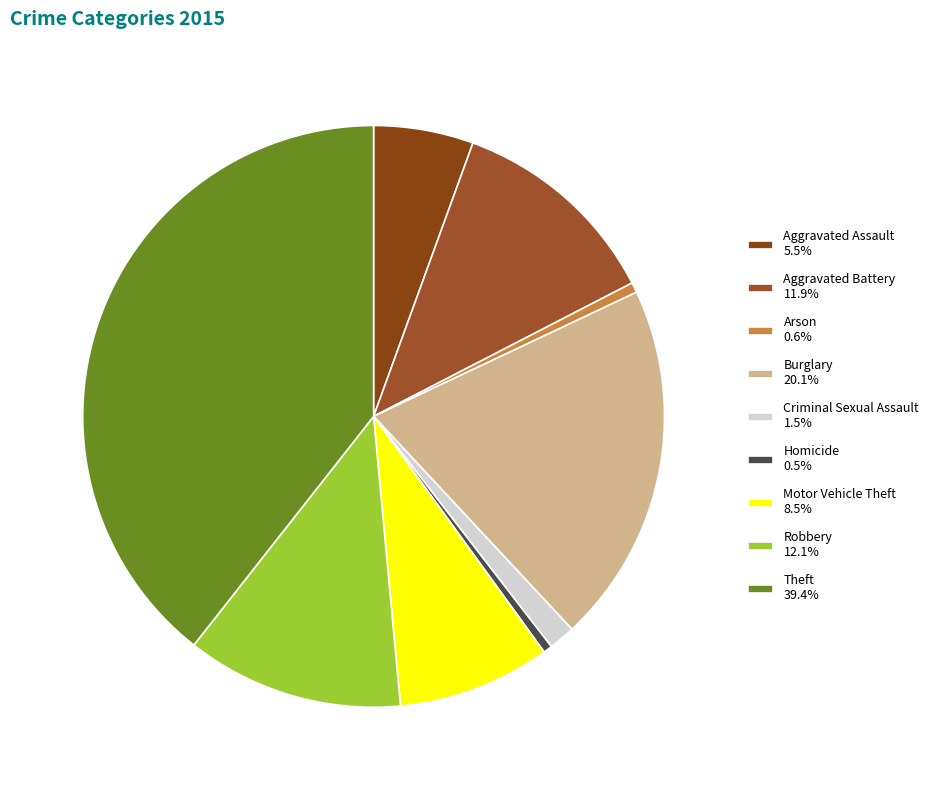

Is Burglary the majority of the pie?

No